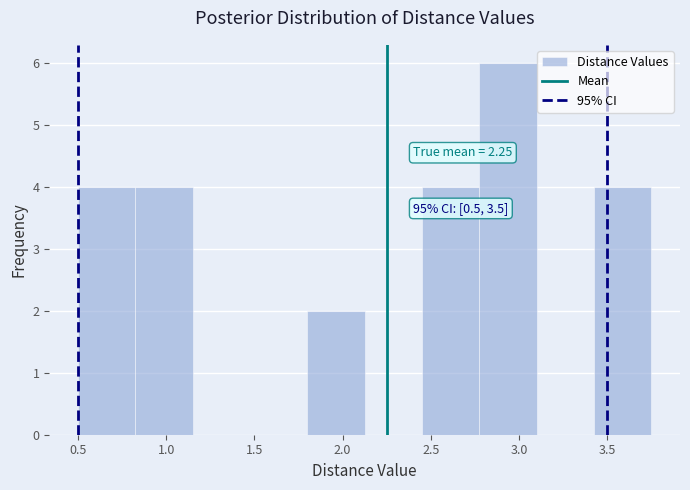

Which range on the x-axis has the tallest bar?

2.775 to 3.100